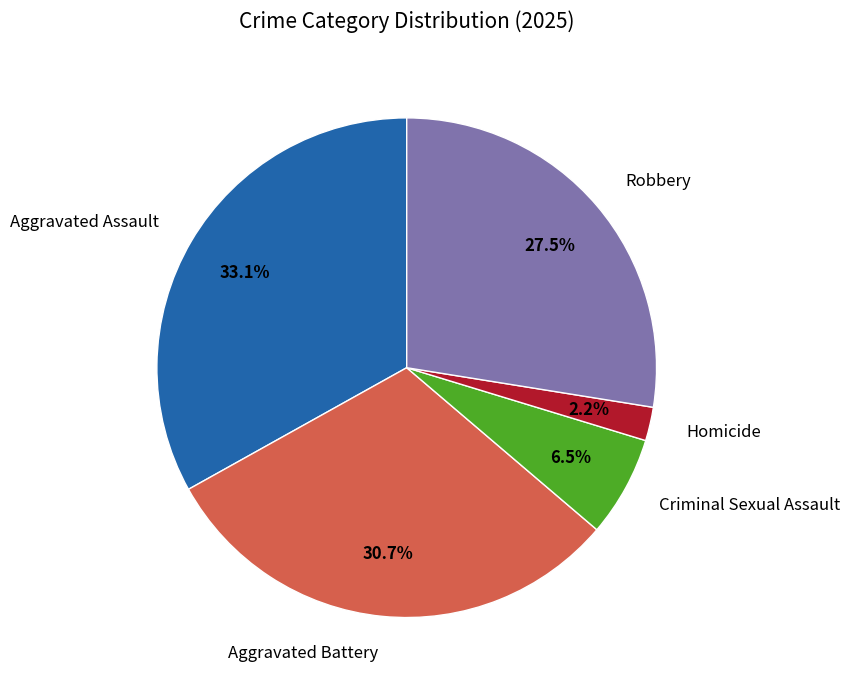

Does any single category account for the majority?

No